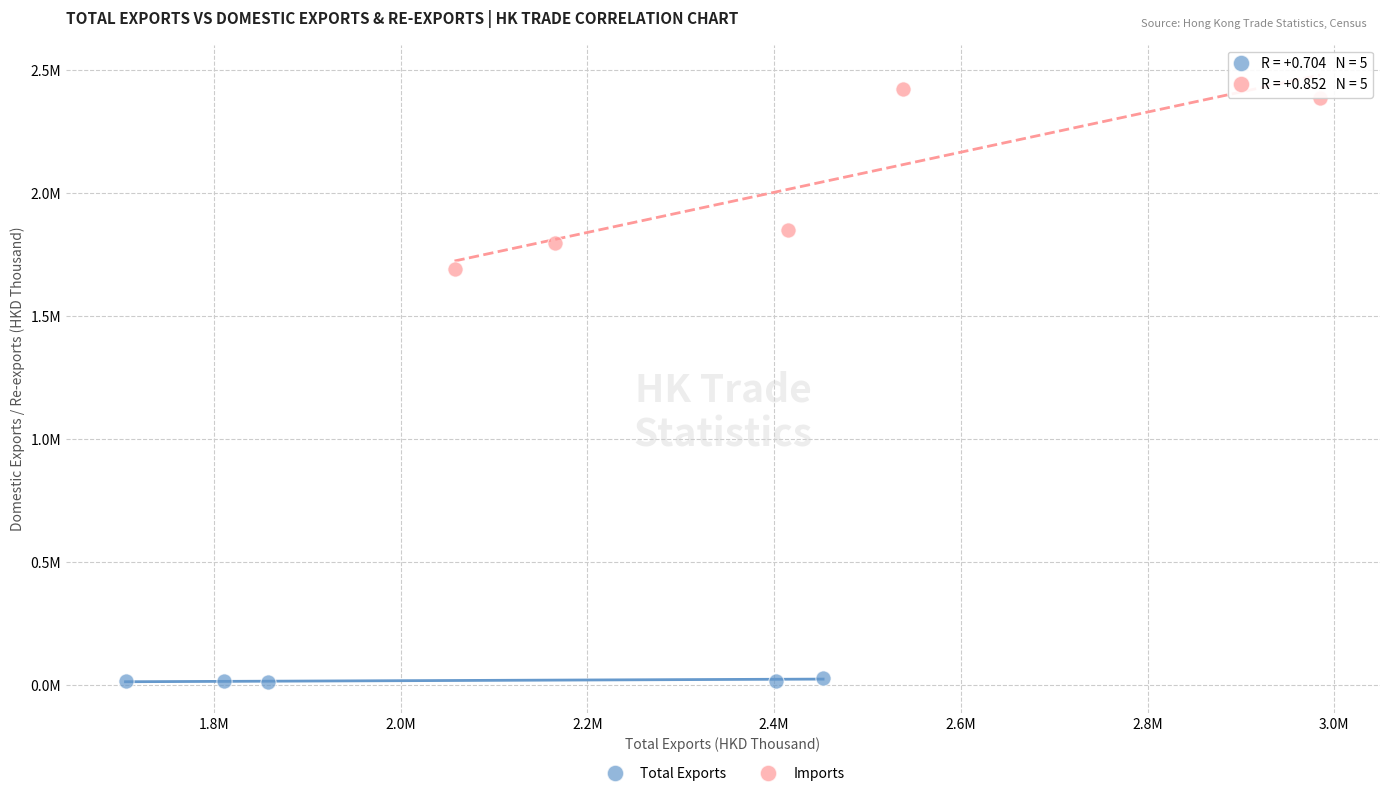

Which series contains the lowest Y value?

Total Exports